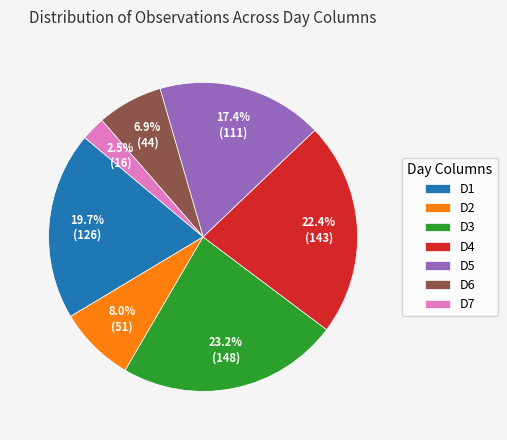

How many segments does this pie chart have?

7